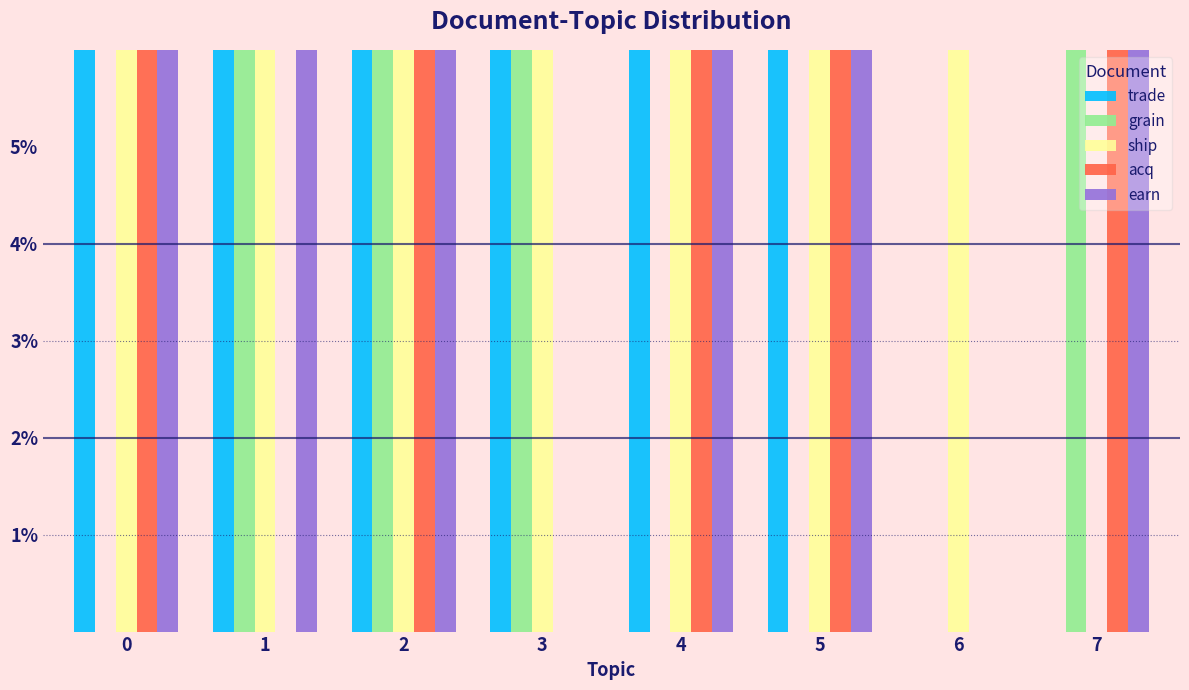

What is the difference between the earn values at 0 and 5?

6.7